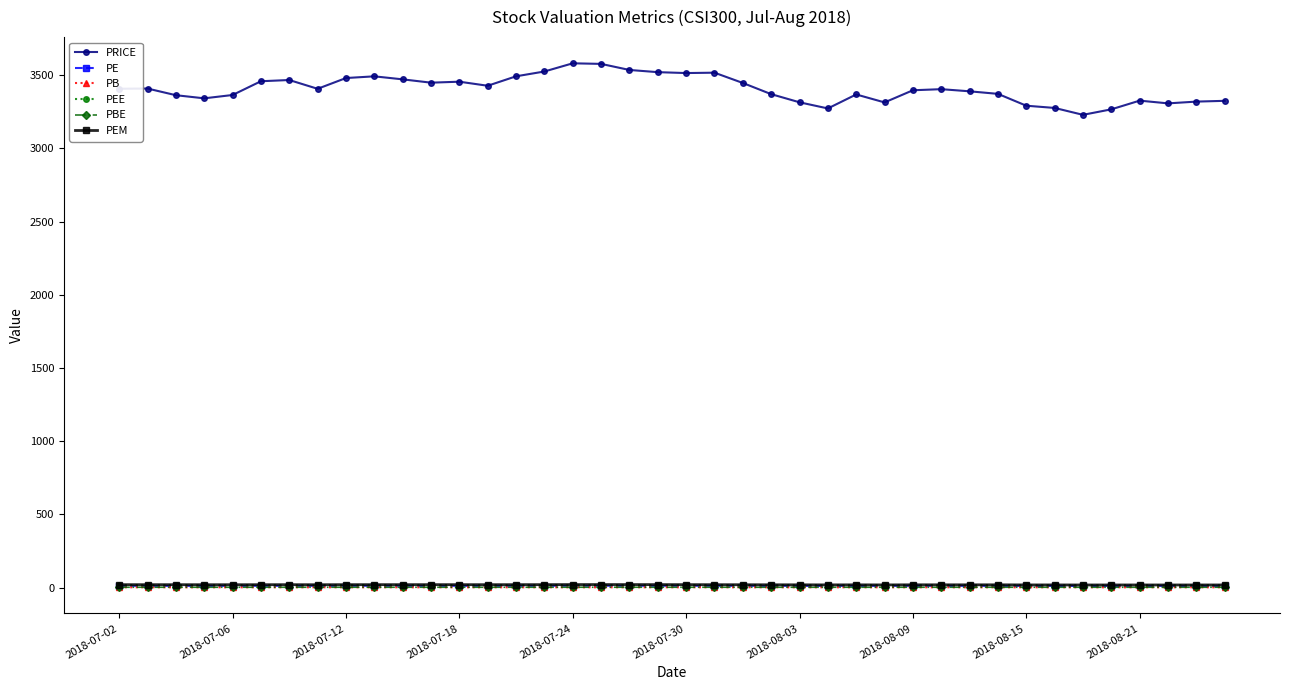

Which series has the widest spread of values?

PRICE